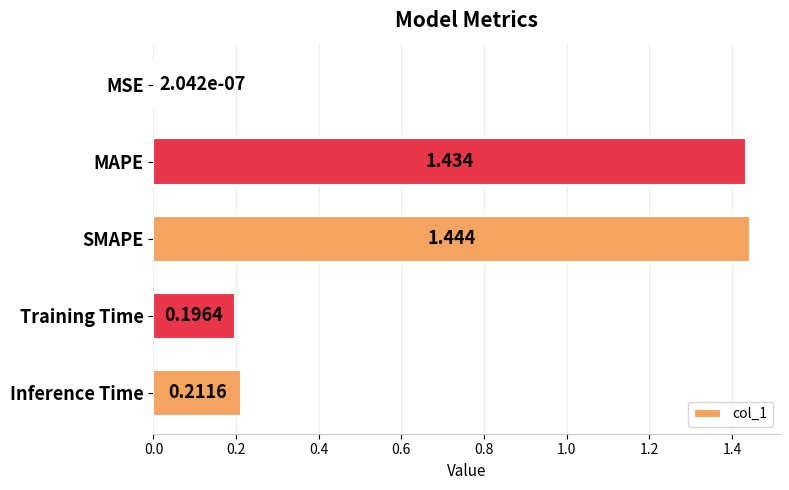

Which label corresponds to the largest value in the chart?

SMAPE